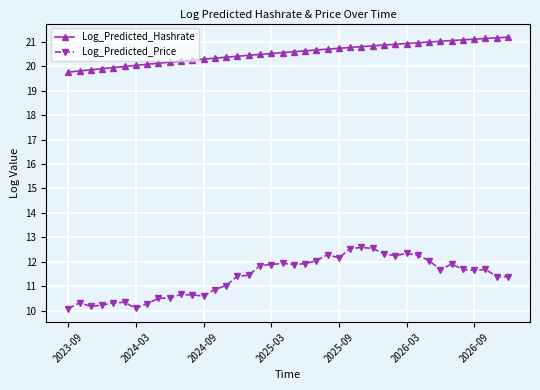

True or false: Log_Predicted_Hashrate and Log_Predicted_Price cross at least once.

False